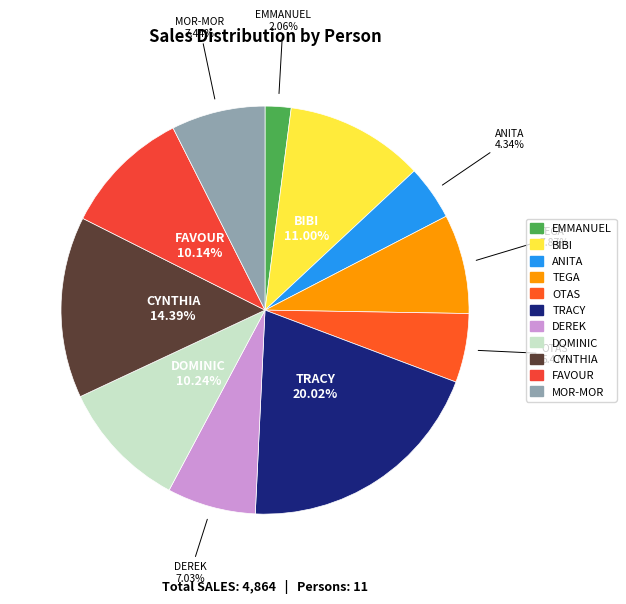

Which has a higher value, EMMANUEL or CYNTHIA?

CYNTHIA